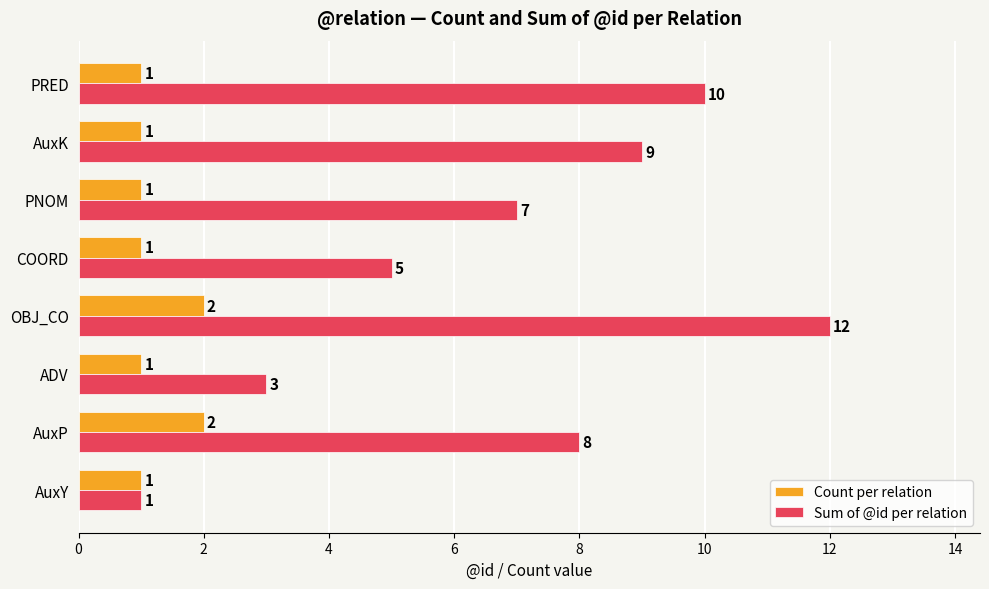

Which category has the highest value in the Sum of @id per relation series?

OBJ_CO